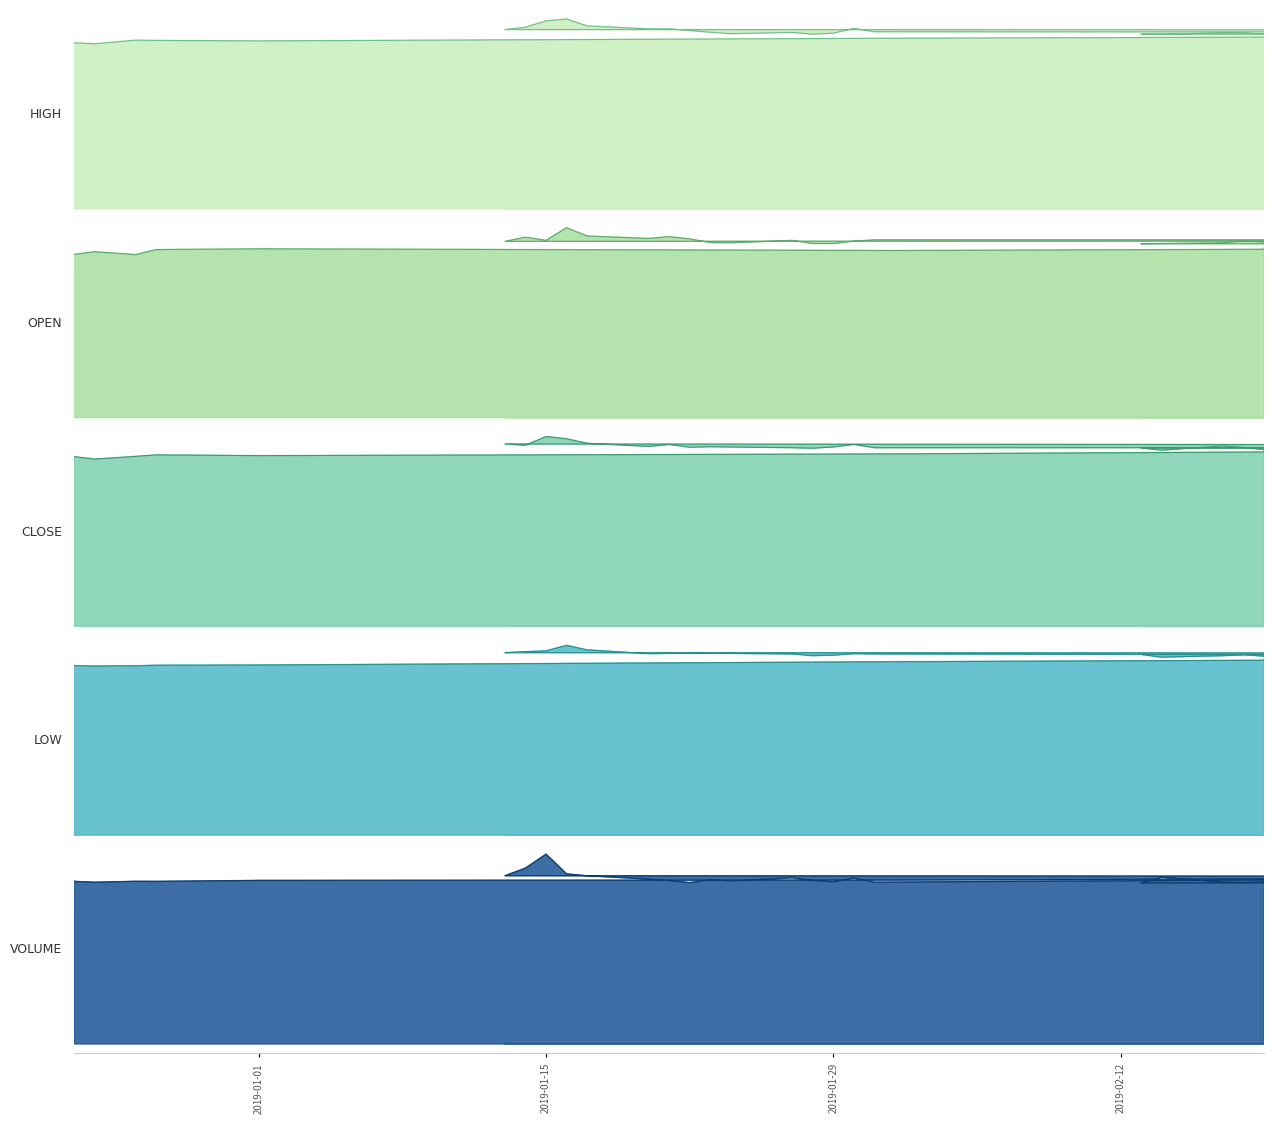

Is the value of HIGH at 31 greater than the value of CLOSE at 39?

Yes